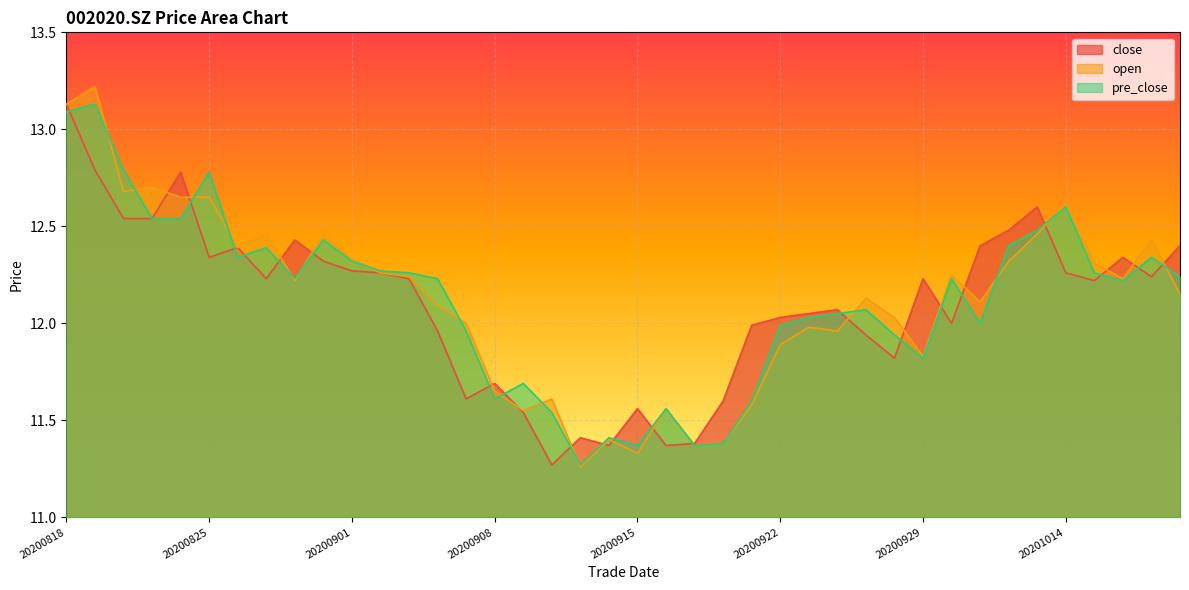

List the labels in order of pre_close value, smallest first.

20200911, 20200915, 20200917, 20200918, 20200914, 20200910, 20200916, 20200921, 20200908, 20200909, 20200929, 20200928, 20200907, 20200922, 20201009, 20200923, 20200924, 20200925, 20201016, 20200828, 20200904, 20200930, 20201020, 20200903, 20201015, 20200902, 20200901, 20200826, 20201019, 20200827, 20201012, 20200831, 20201013, 20200821, 20200824, 20201014, 20200825, 20200820, 20200818, 20200819